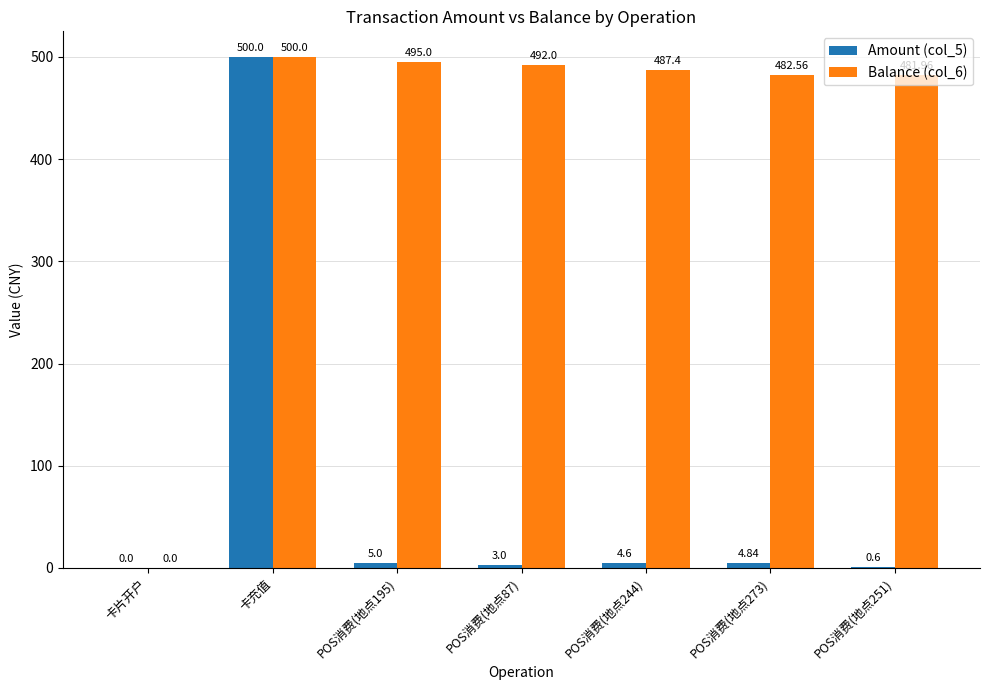

Which category has the highest value in the Balance (col_6) series?

卡充值